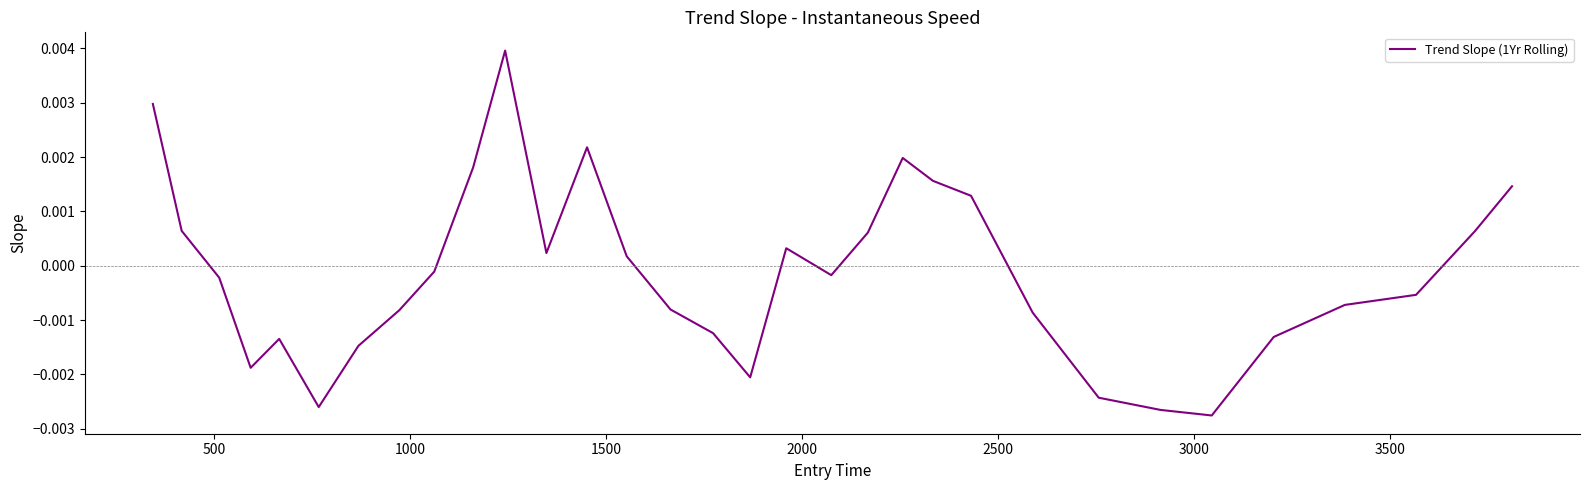

Count the number of data series in this chart.

1